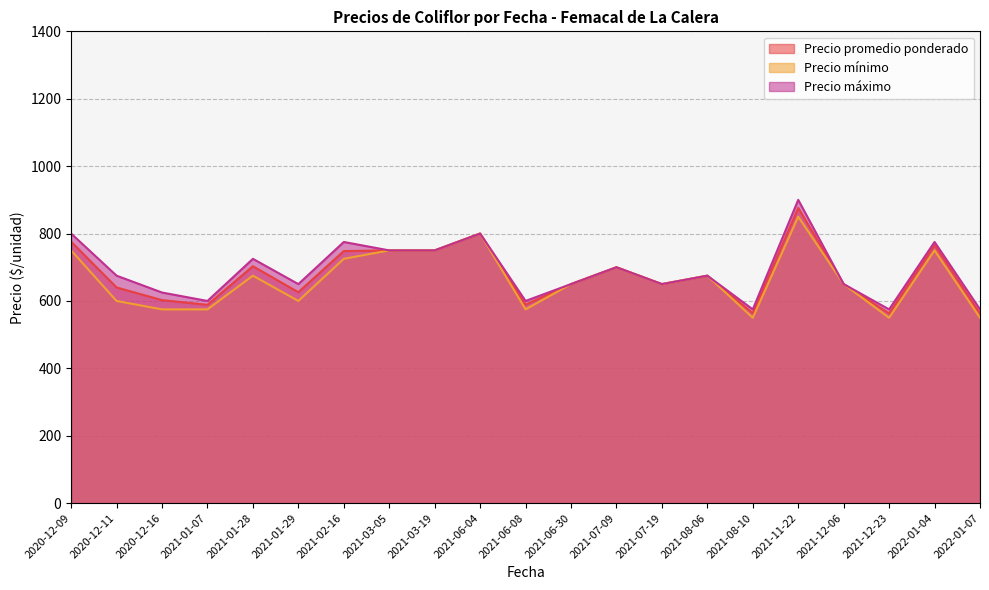

What is the total value across all series at 2021-12-23?

1688.0